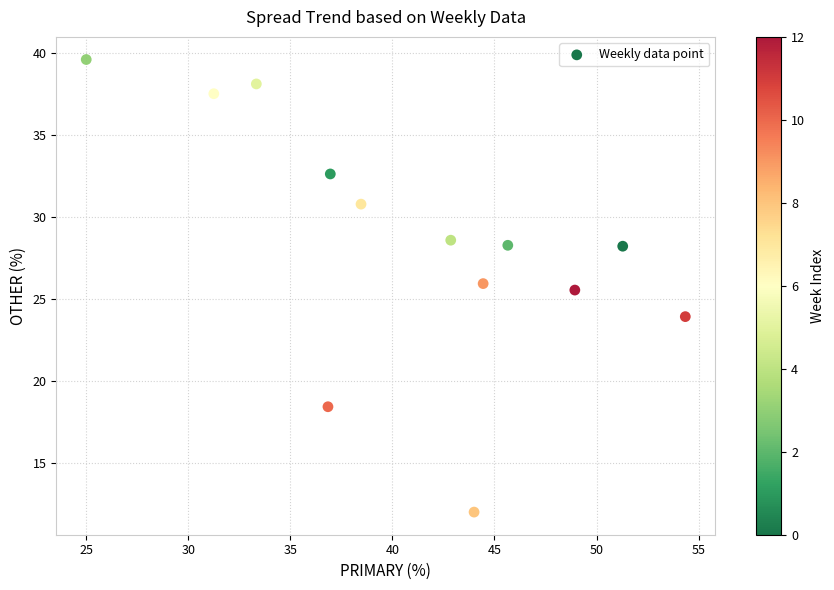

What is the range of Y values (max minus min)?

27.6